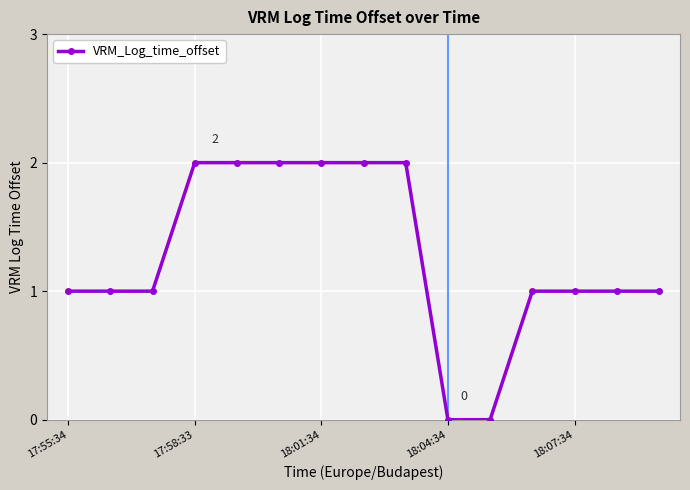

What is the sum of all values?

19